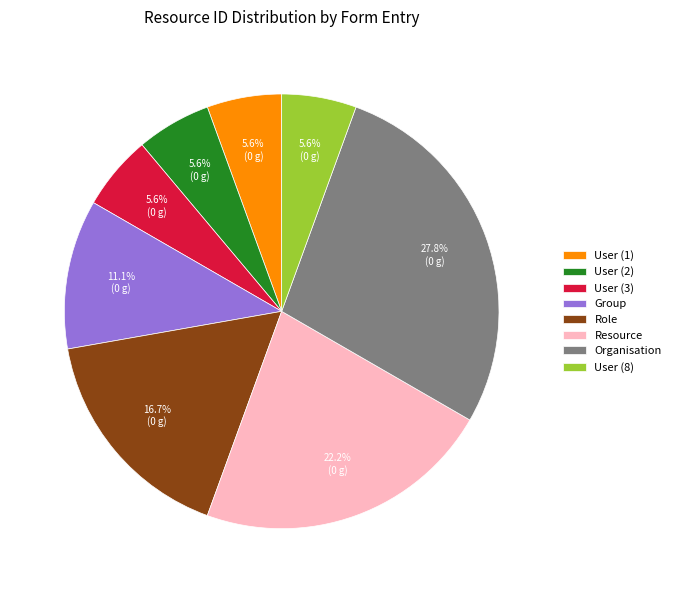

Between User (2) and Organisation, which is larger?

Organisation